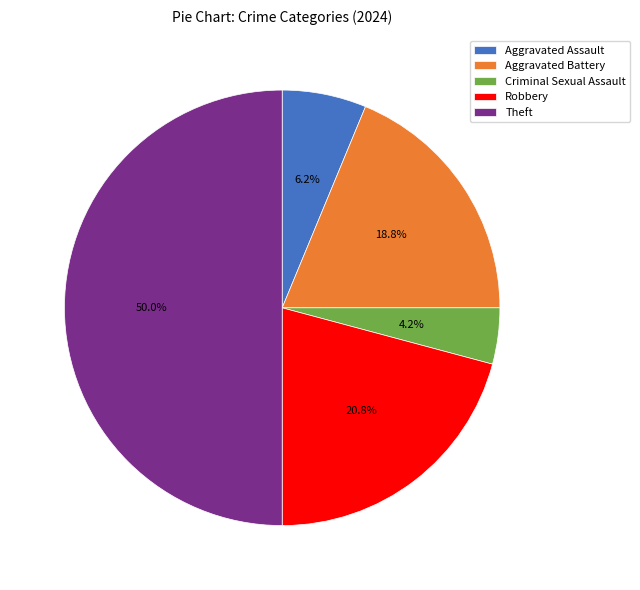

Does Robbery account for over 50% of the chart?

No